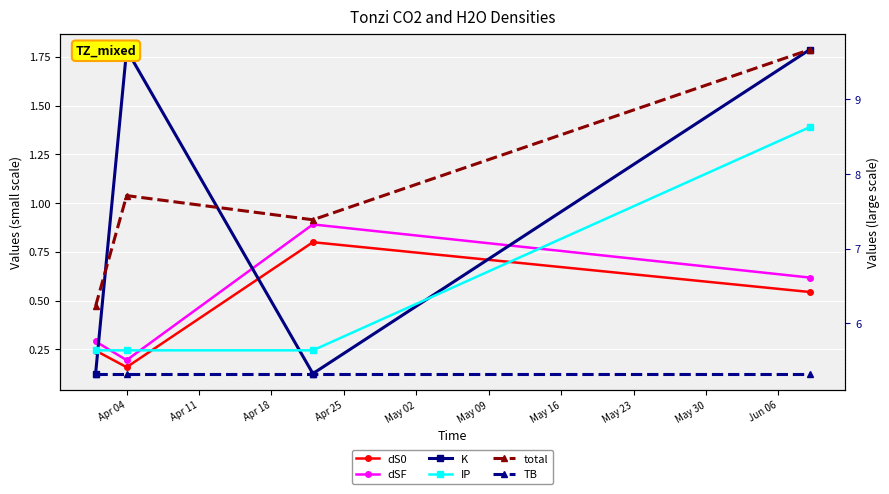

Rank the series by their maximum value, from lowest to highest.

dS0, dSF, IP, K, TB, total